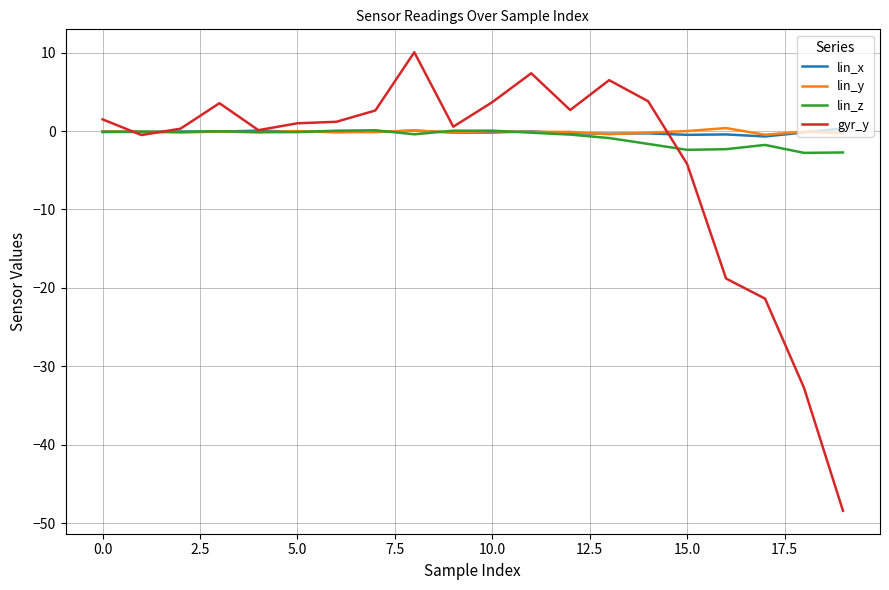

What is the smallest value displayed?

-48.4